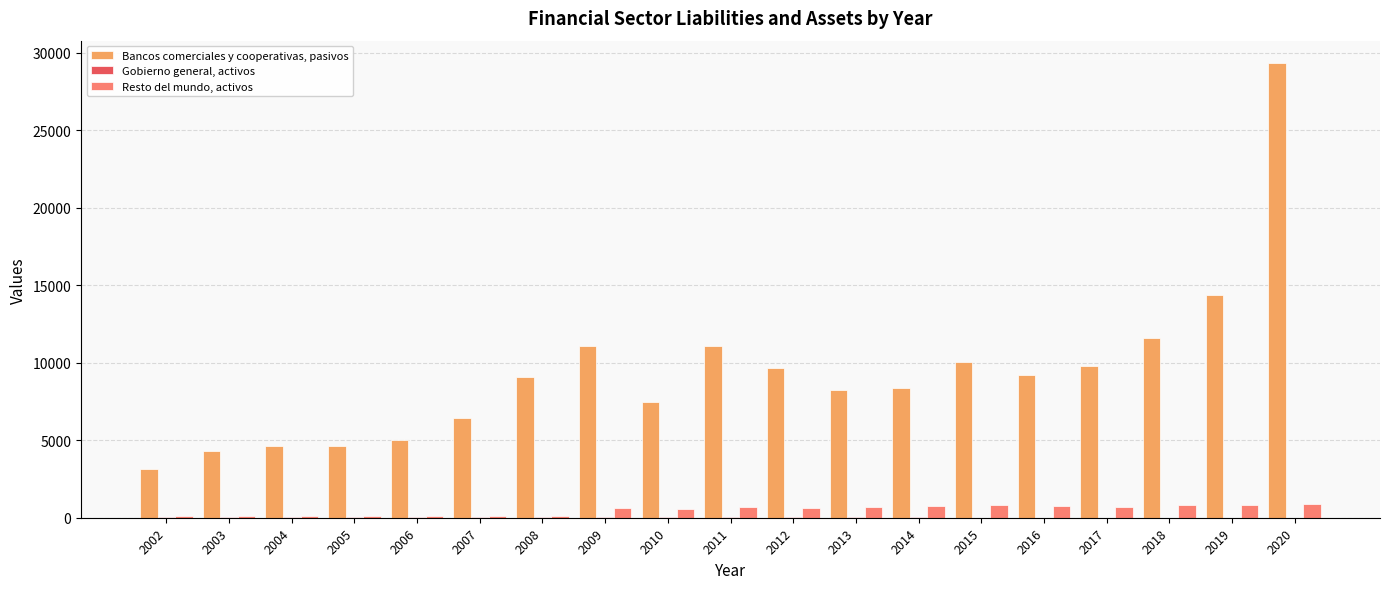

How many categories are shown in the chart?

19